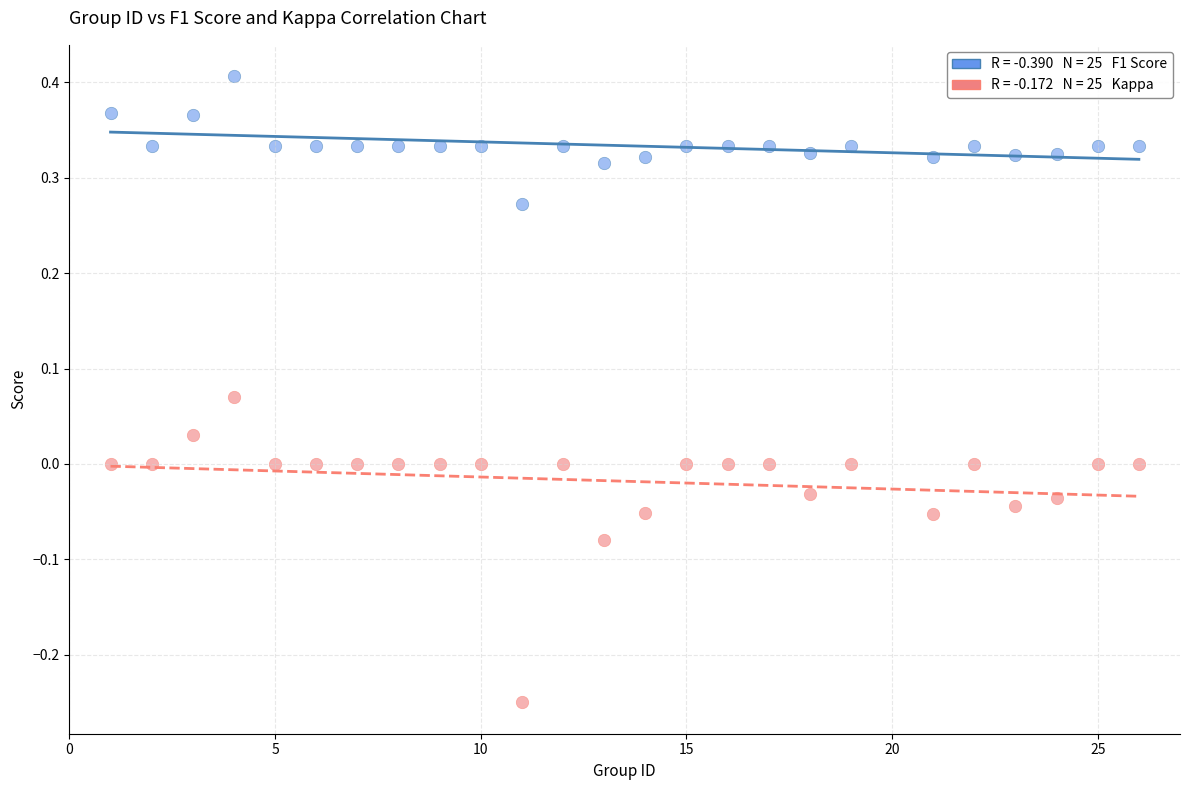

Across all data points, what is the range of Y values (max minus min)?

0.7